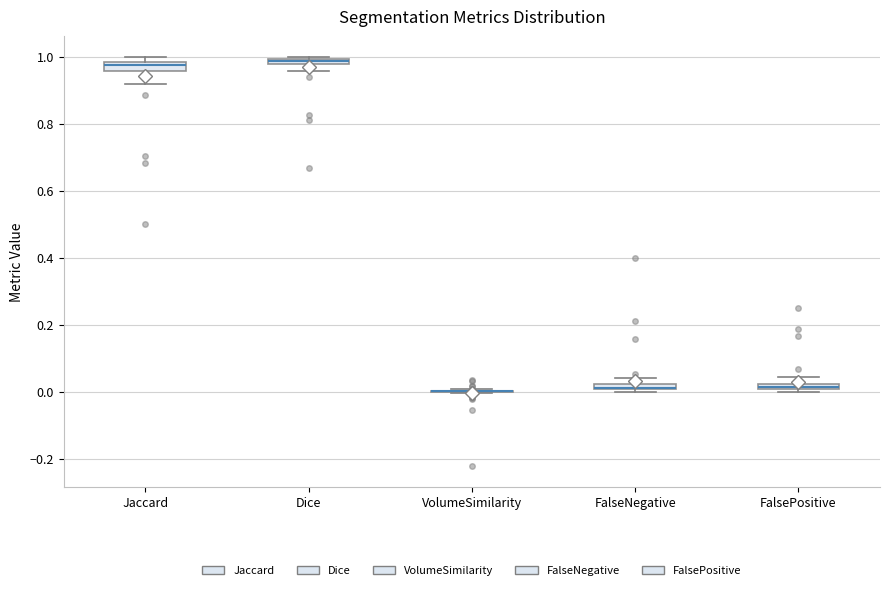

Where is the lower edge of the box for FalseNegative on the y-axis? The values are not printed on the chart, so give them approximately, as read against the axis.

0.00